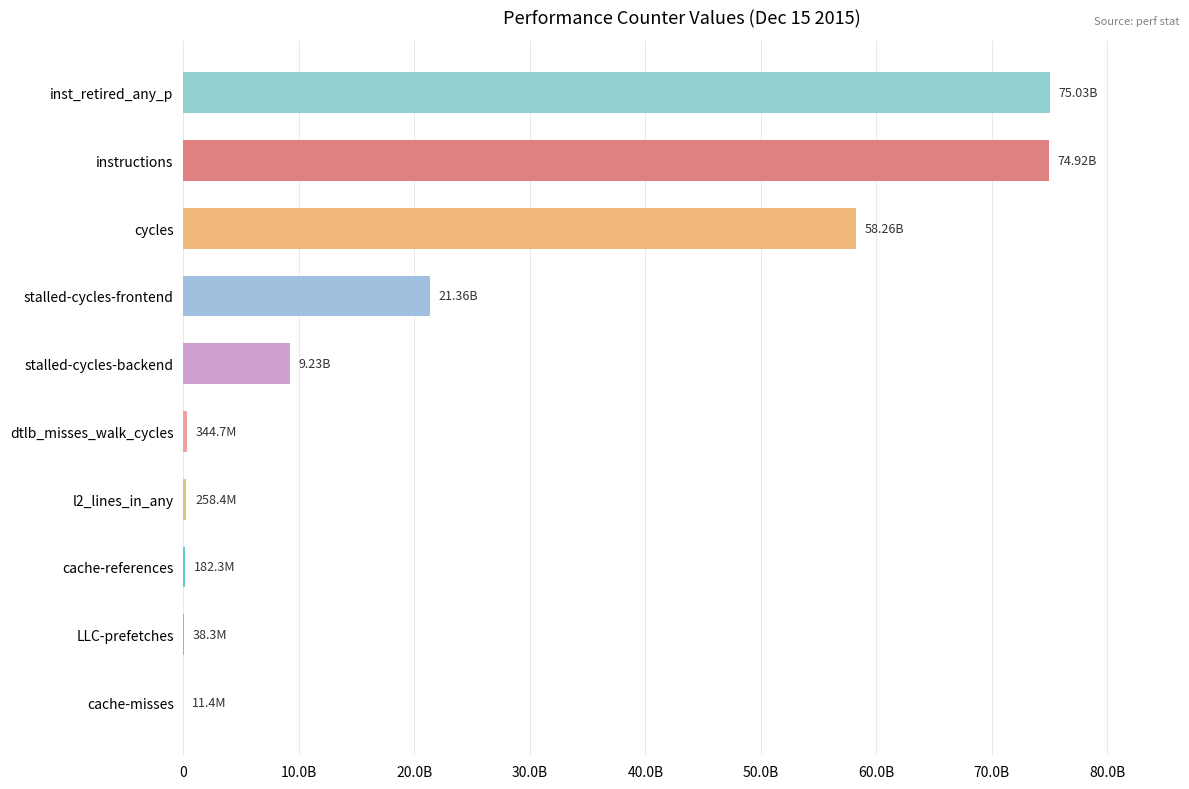

Are the bars horizontal?

Yes